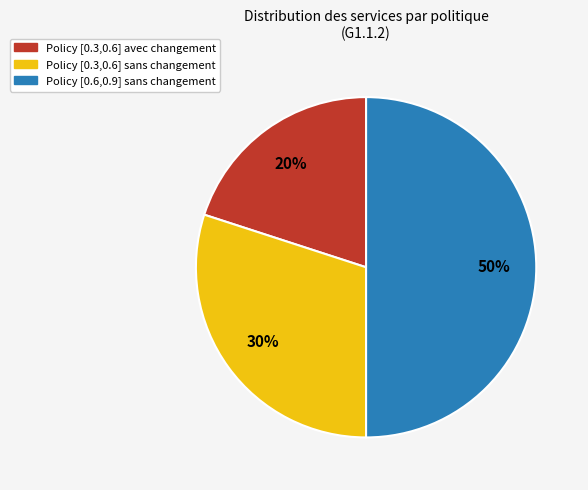

Is Policy [0.3,0.6] avec changement the majority of the pie?

No